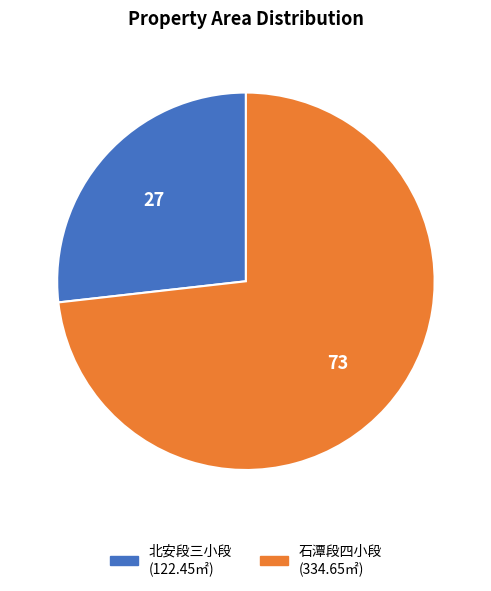

Is there any slice that represents more than half of the pie?

Yes